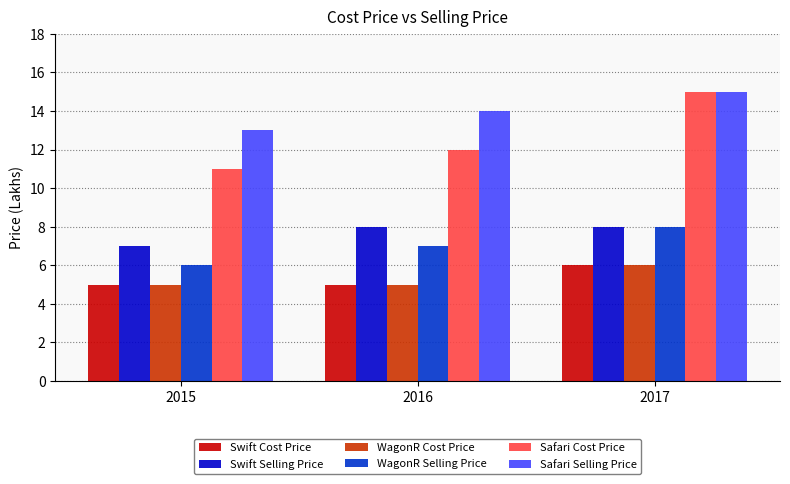

What is the value of the Swift Cost Price bar at the 2nd from the left?

5